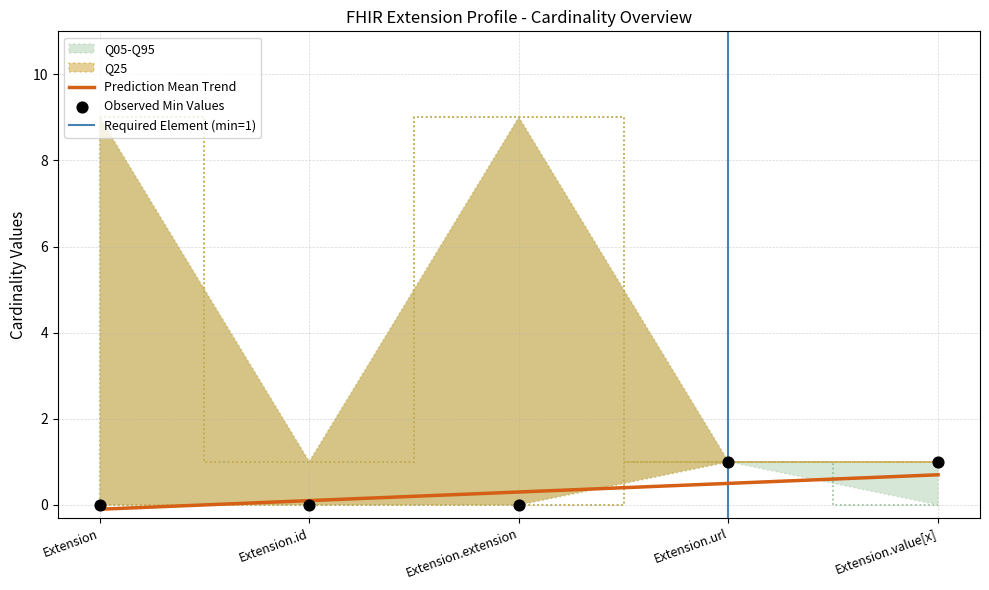

At which category is the sum across all series the highest?

Extension